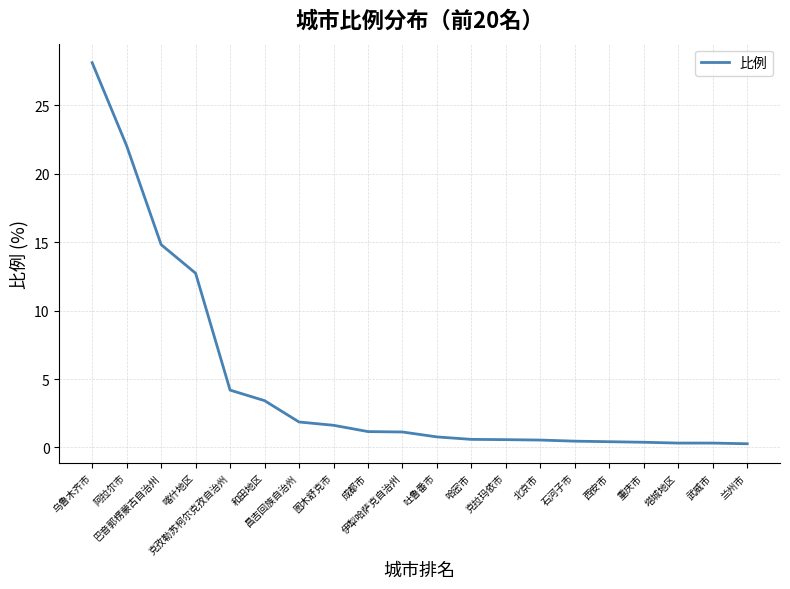

List the labels in order of value, smallest first.

兰州市, 塔城地区, 武威市, 重庆市, 西安市, 石河子市, 北京市, 克拉玛依市, 哈密市, 吐鲁番市, 伊犁哈萨克自治州, 成都市, 图木舒克市, 昌吉回族自治州, 和田地区, 克孜勒苏柯尔克孜自治州, 喀什地区, 巴音郭楞蒙古自治州, 阿拉尔市, 乌鲁木齐市